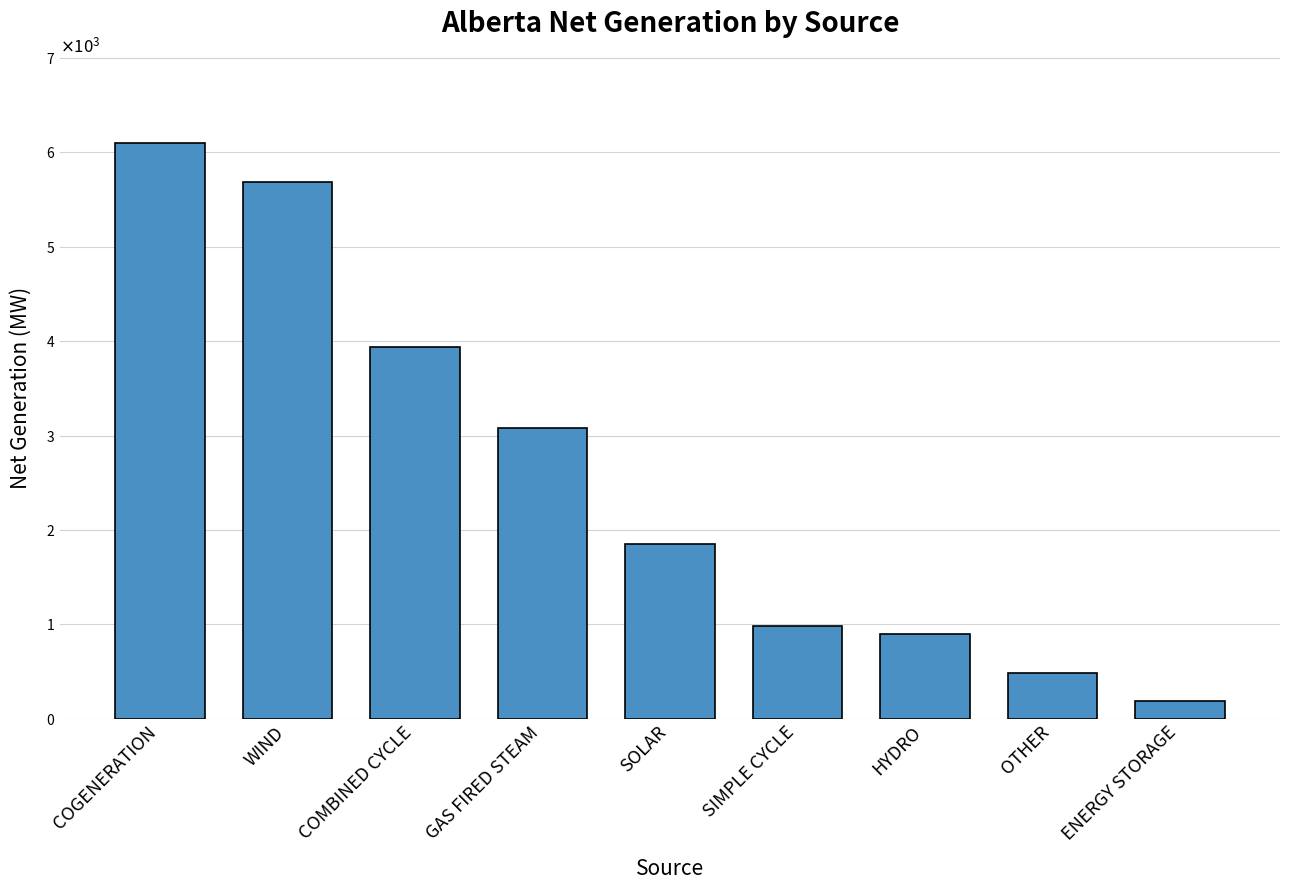

Is it true that the value at ENERGY STORAGE is 190?

True